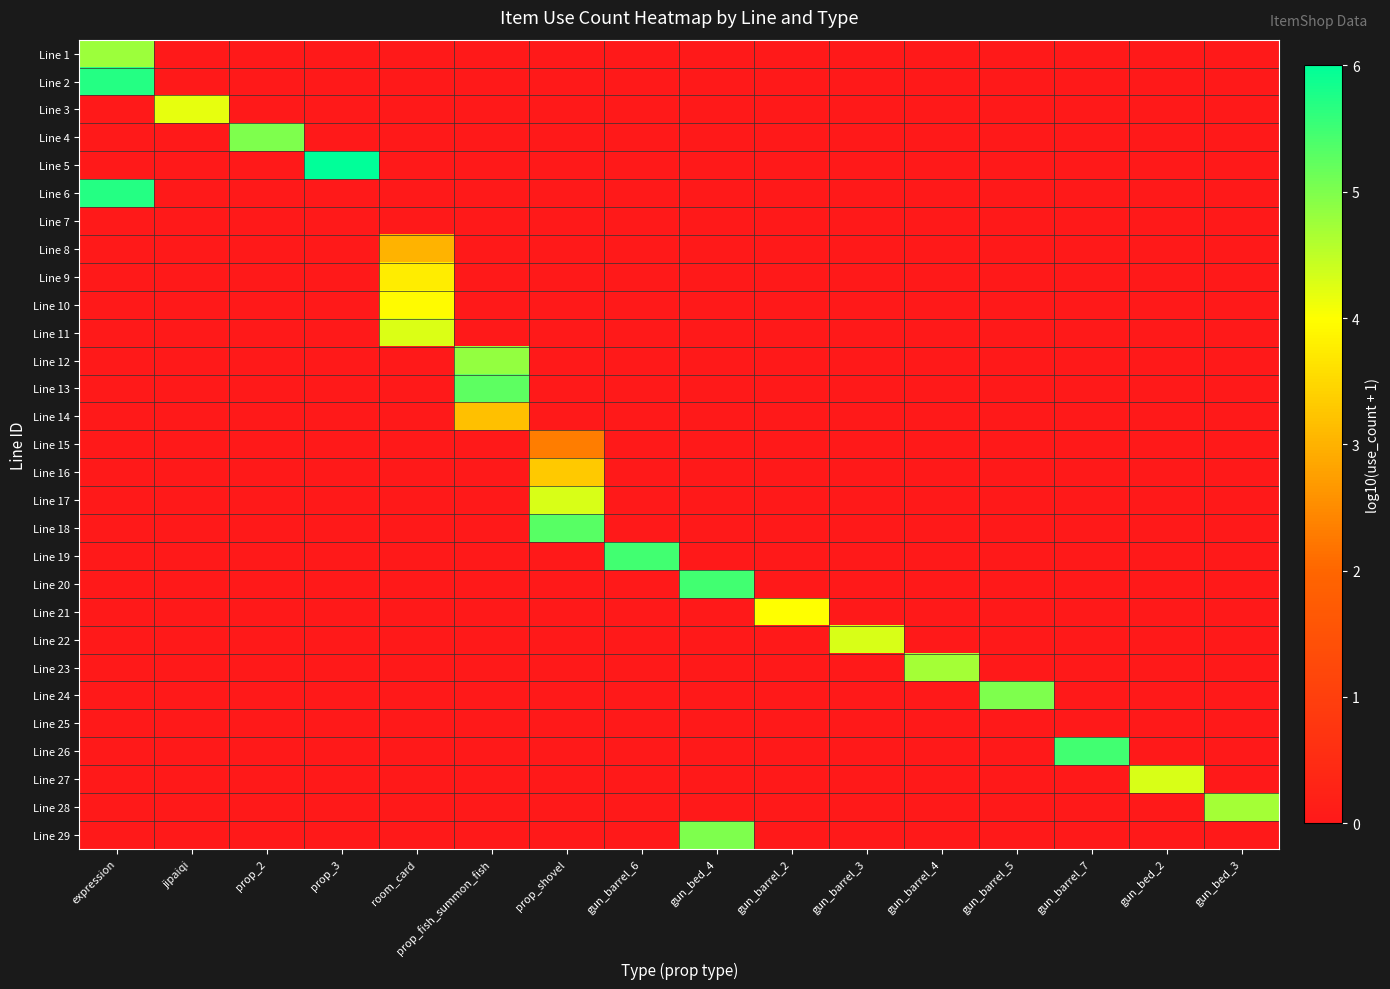

What is the difference between the highest and lowest values at gun_barrel_6?

5.5